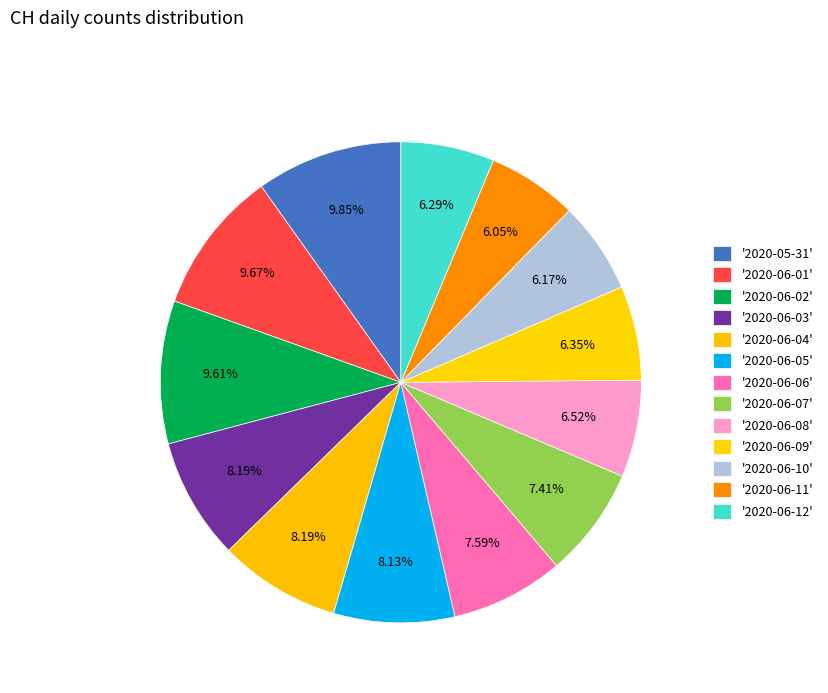

How many segments does this pie chart have?

13